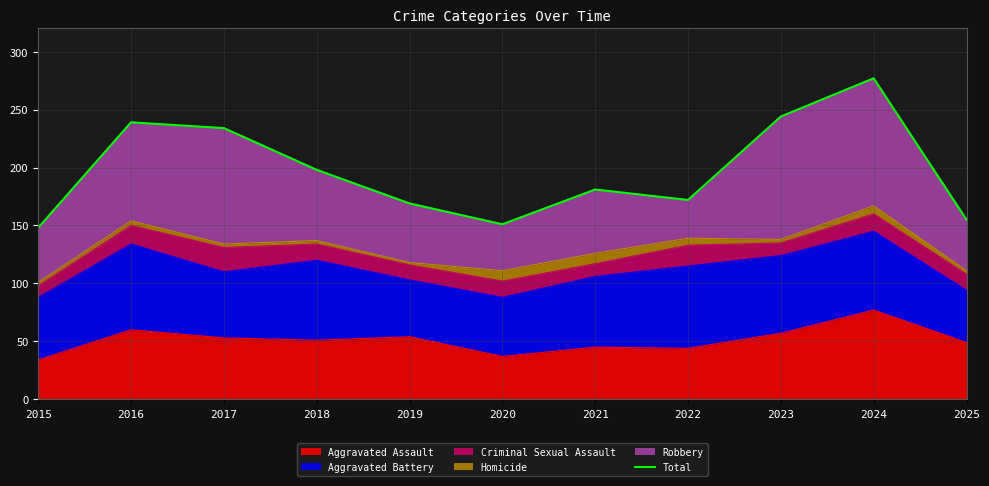

What is the minimum value shown in the chart?

148